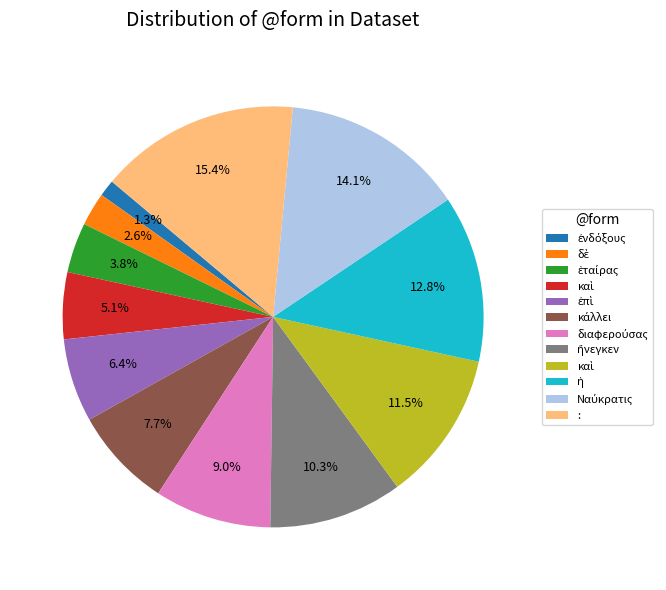

Is there a majority slice in this chart?

No